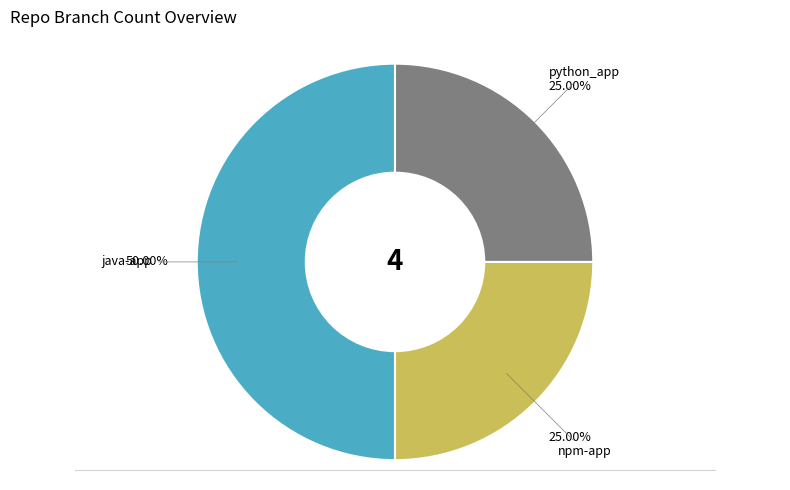

Between npm-app and java-app, which is larger?

java-app